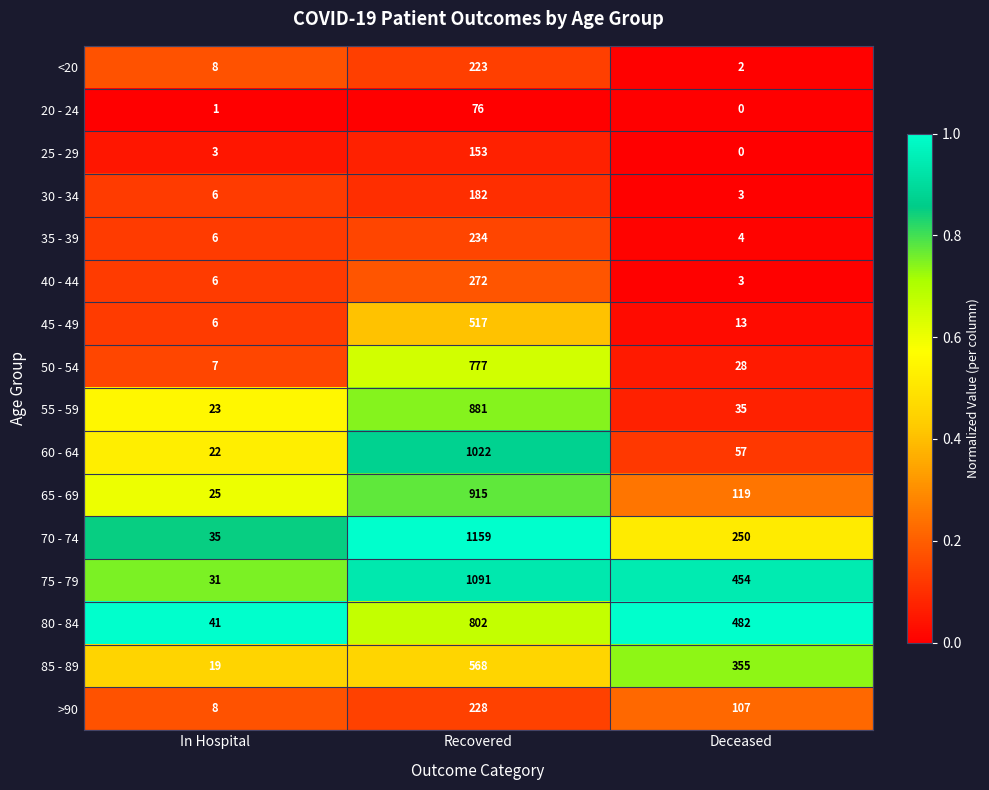

What is the approximate value of 65 - 69 at In Hospital?

25